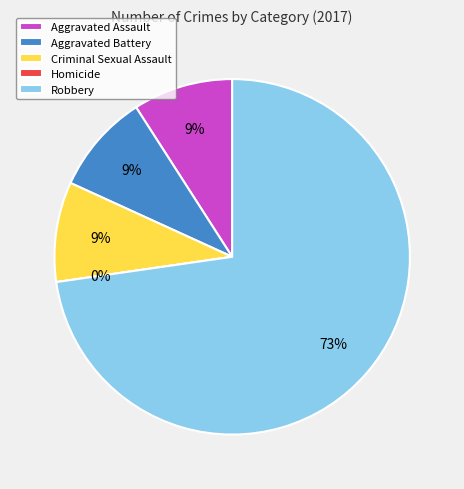

To the nearest percent, what is the difference between the Robbery and Aggravated Battery slice percentages?

64%